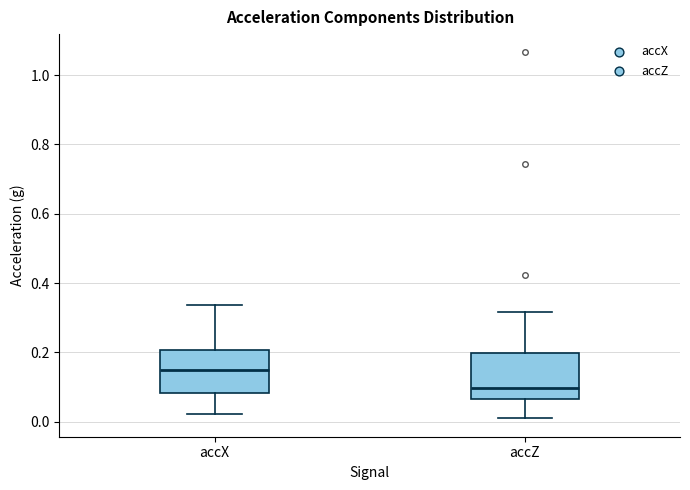

Reading left to right, read every box against the y-axis: the position of its median line, the range the box covers, and the ends of its whiskers. The values are not printed on the chart, so give them approximately, as read against the axis.

accX: median 0.14, box 0.08 to 0.20, whiskers 0.02 to 0.34
accZ: median 0.10, box 0.06 to 0.20, whiskers 0.00 to 0.32